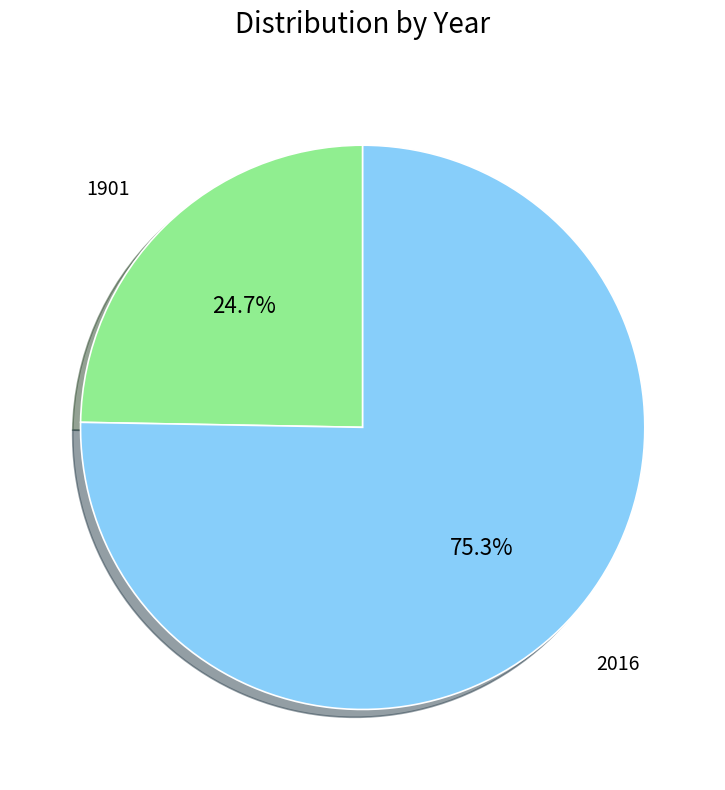

To the nearest percent, what portion does 2016 represent?

75%